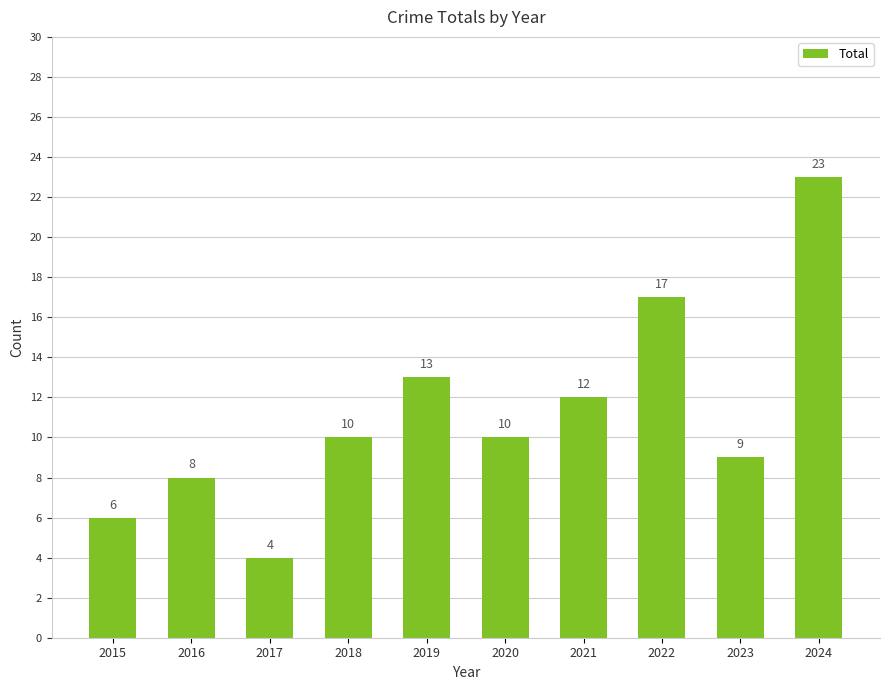

What is the greatest value displayed?

23